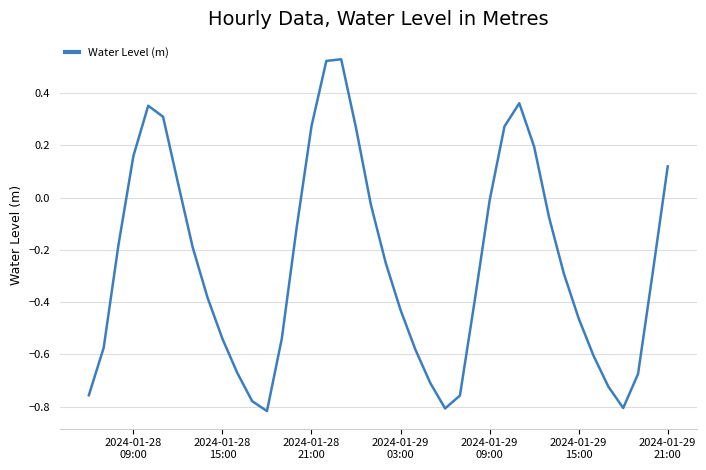

What is the difference between the second highest and minimum values?

1.3